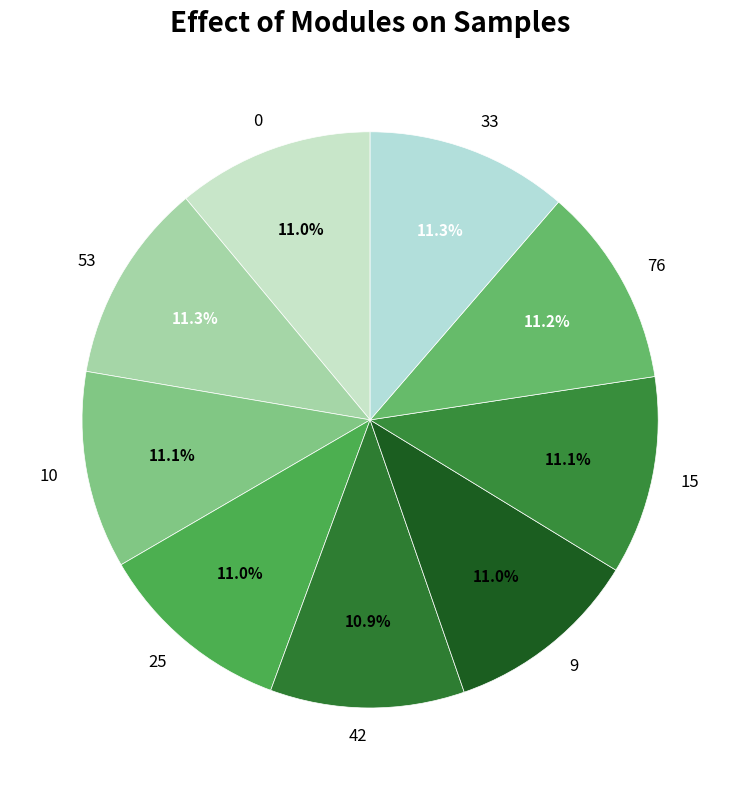

Is it true that 10 is 23% of the pie?

False